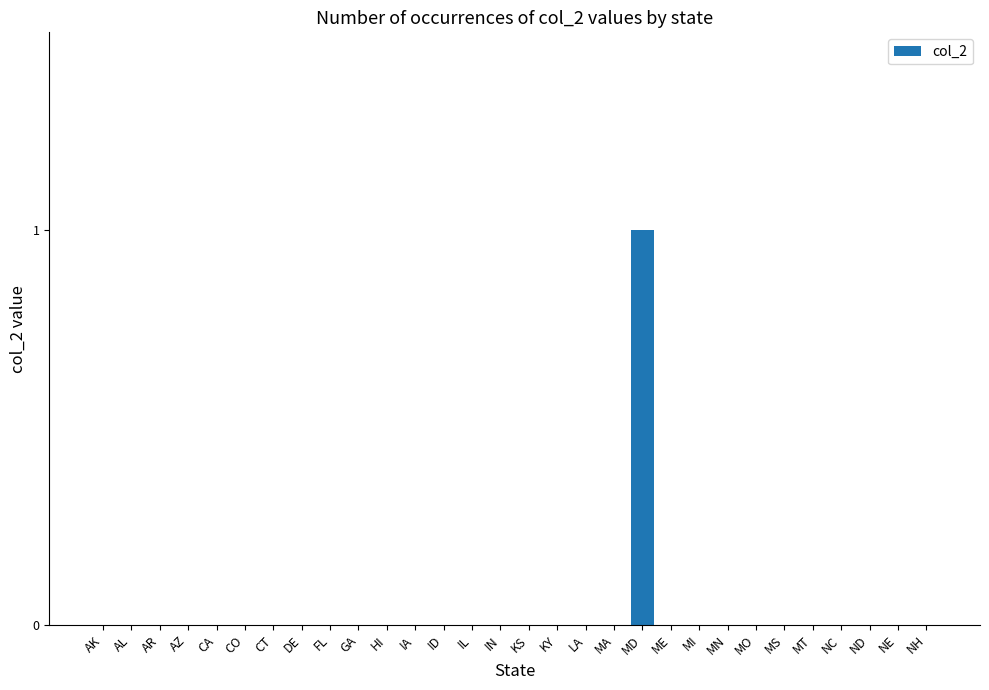

Reading right to left, extract all data points from this chart.

0	0	0	0	0	0	0	0	0	0	1	0	0	0	0	0	0	0	0	0	0	0	0	0	0	0	0	0	0	0